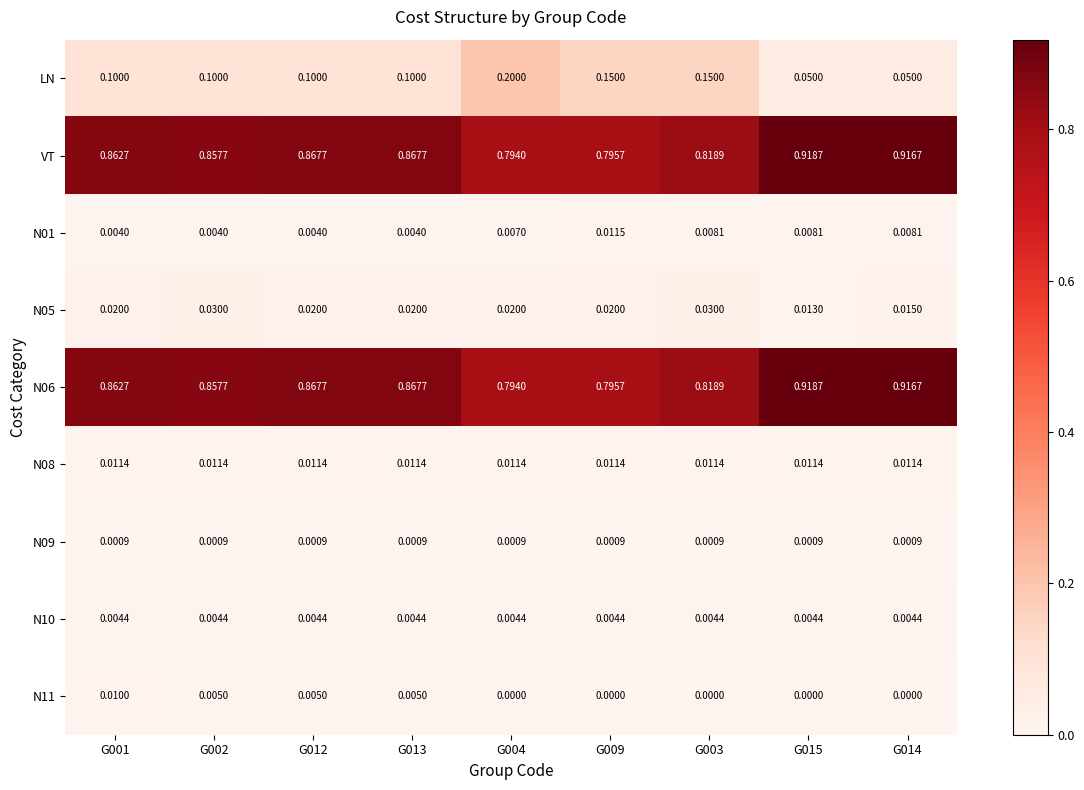

Which series has the widest spread of values?

LN